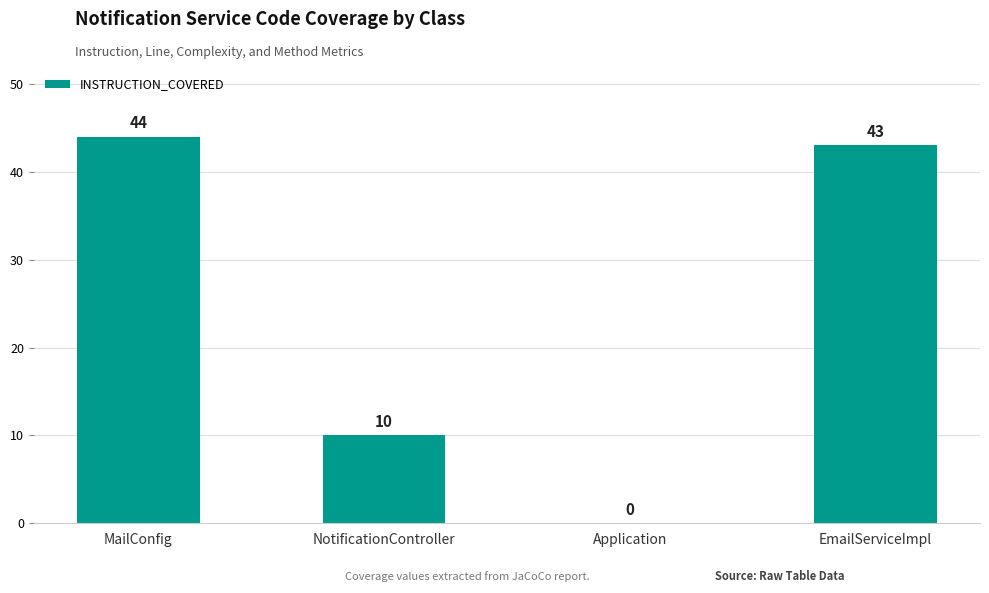

Are the bars horizontal?

No